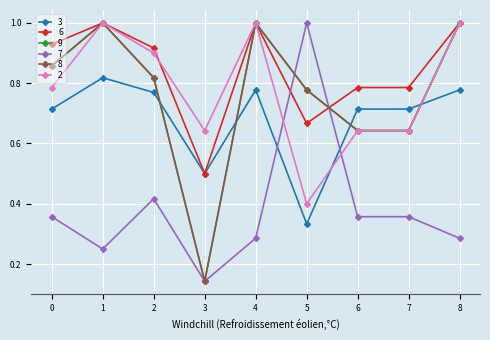

What is the sum of all 8 values?

6.9